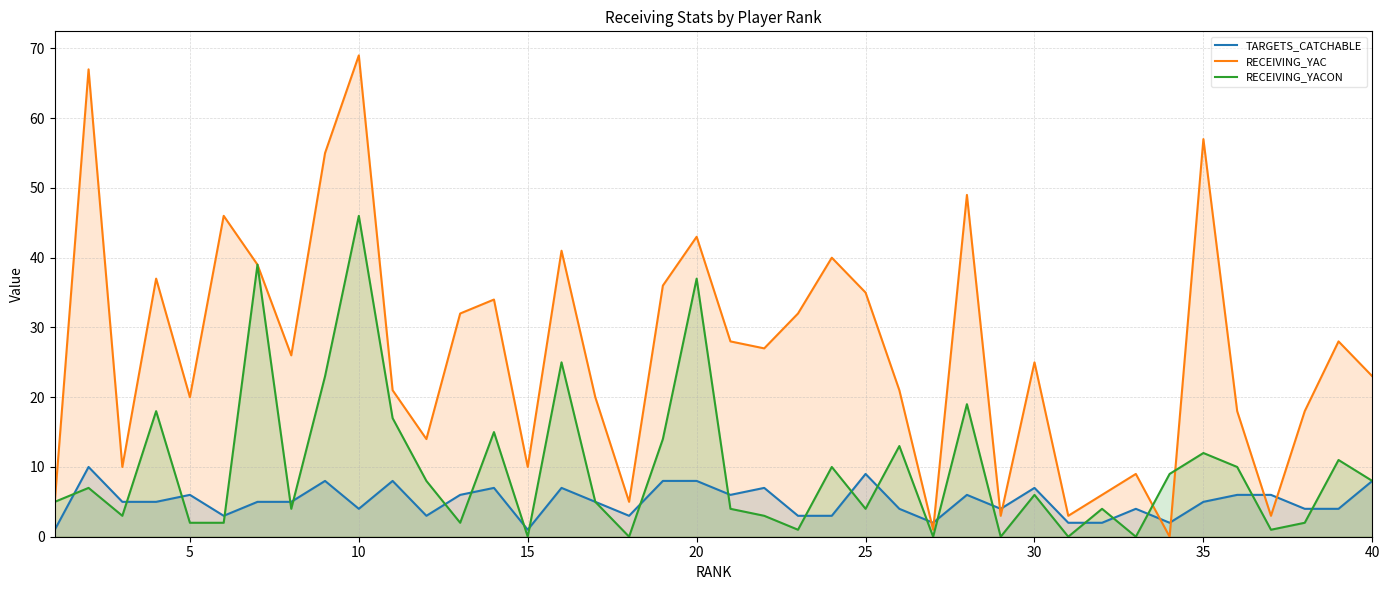

Which series has the largest total across all categories?

RECEIVING_YAC